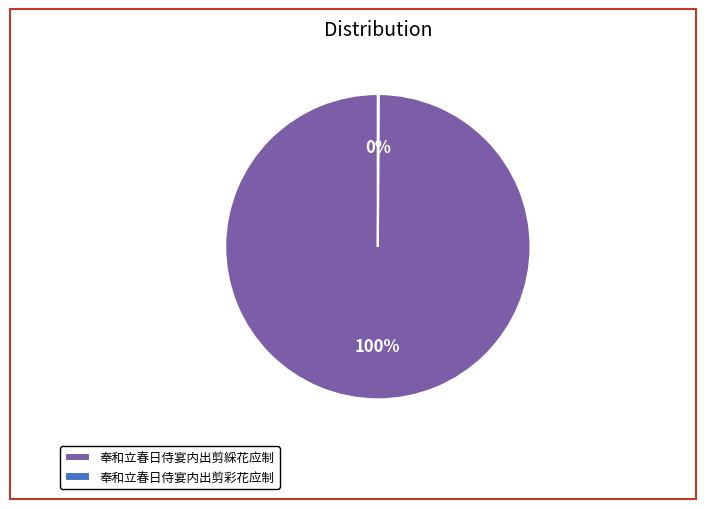

The 奉和立春日侍宴内出剪綵花应制 slice represents 91% of the pie. True or false?

False